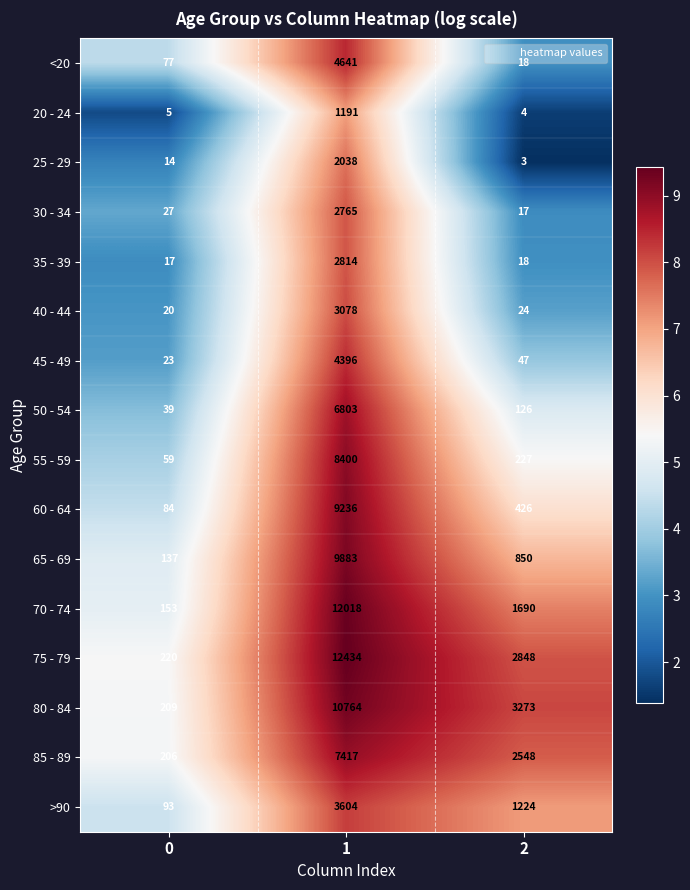

What is the difference between the 45 - 49 values at 1 and 2?

4349